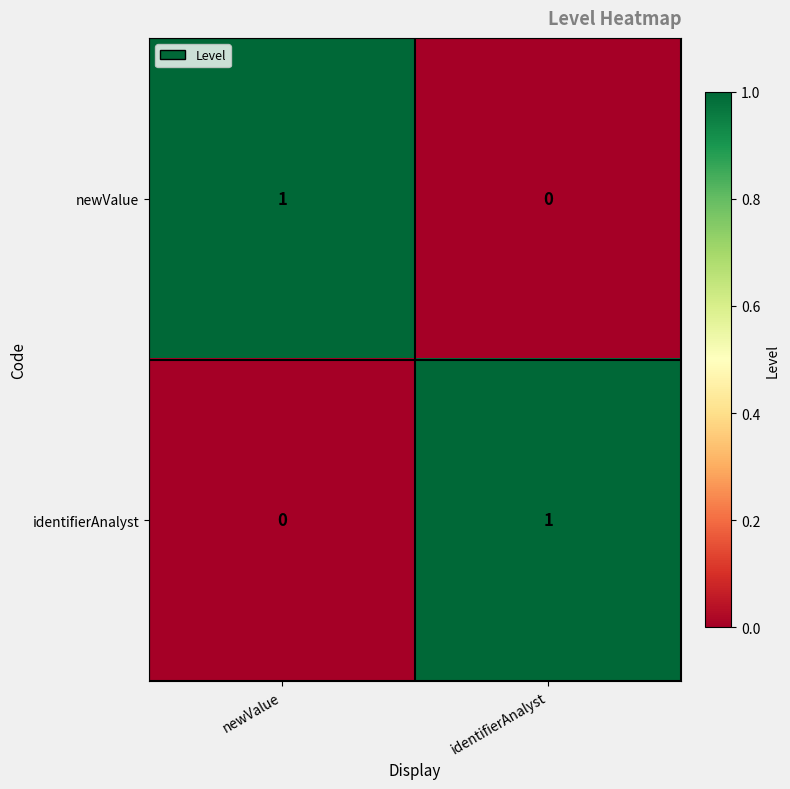

At which label is newValue closest to 0?

identifierAnalyst